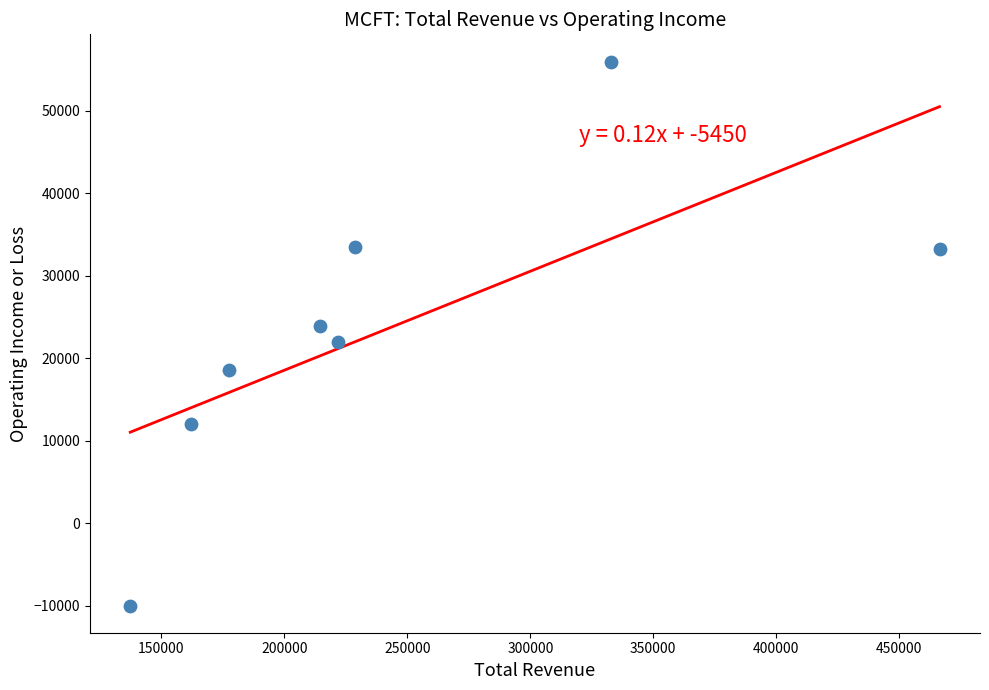

What is the range of Y values (max minus min)?

66000